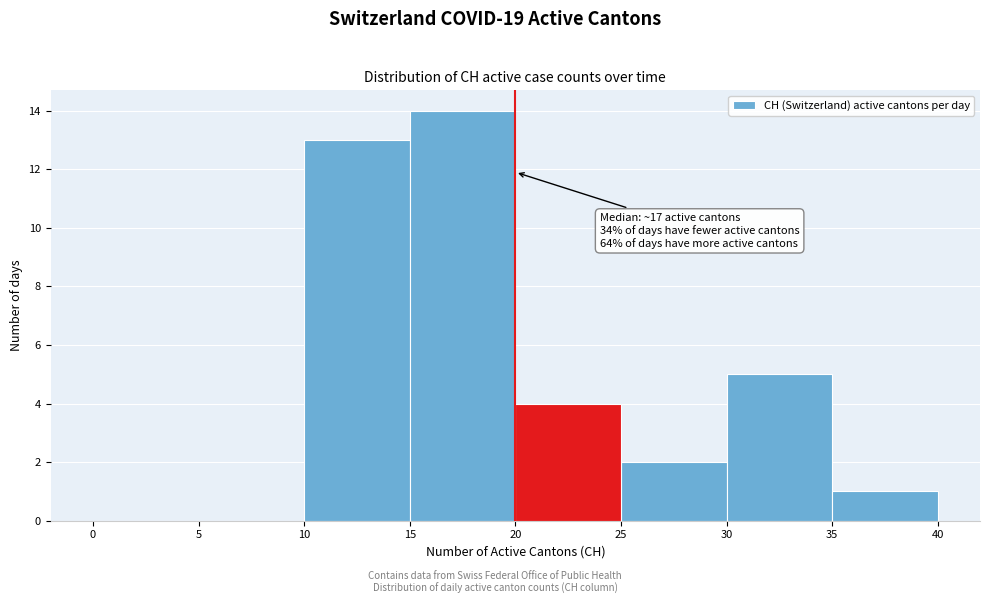

Over which range of the x-axis is the bar tallest?

15 to 20